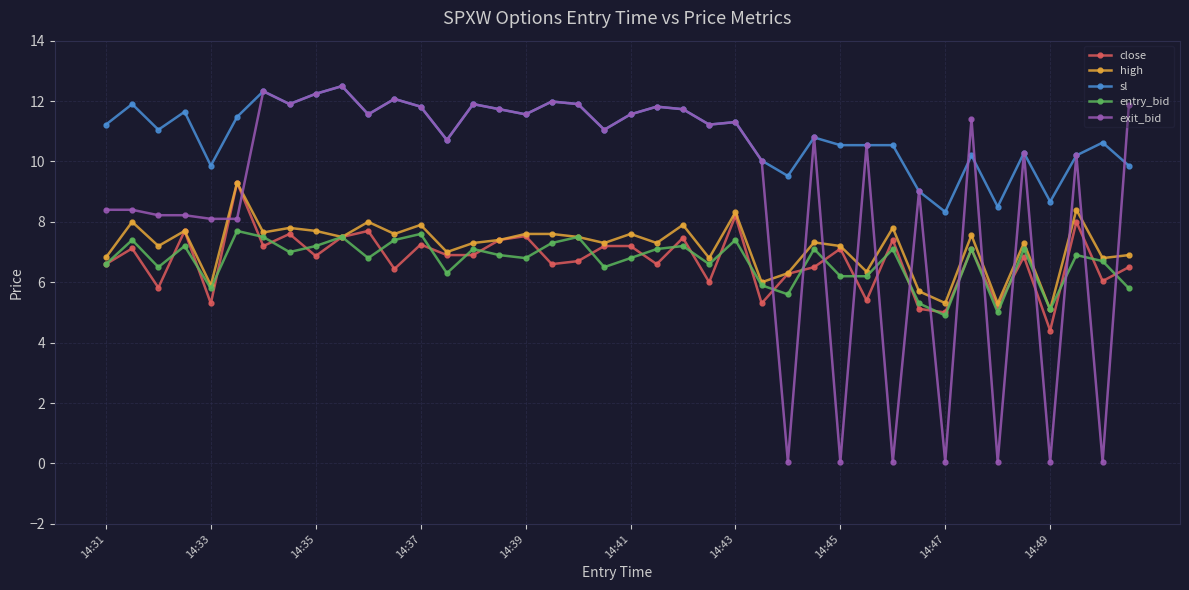

What is the value of the exit_bid point at the 18th from the left?

12.0